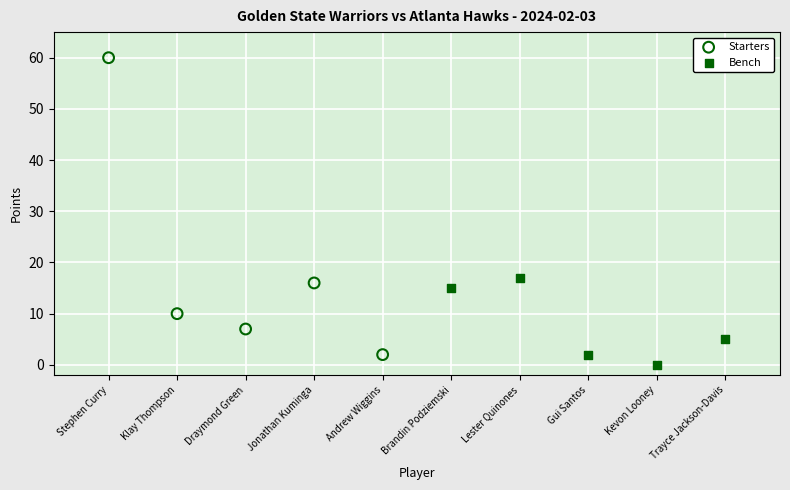

Which series has the widest spread of Y values?

Starters